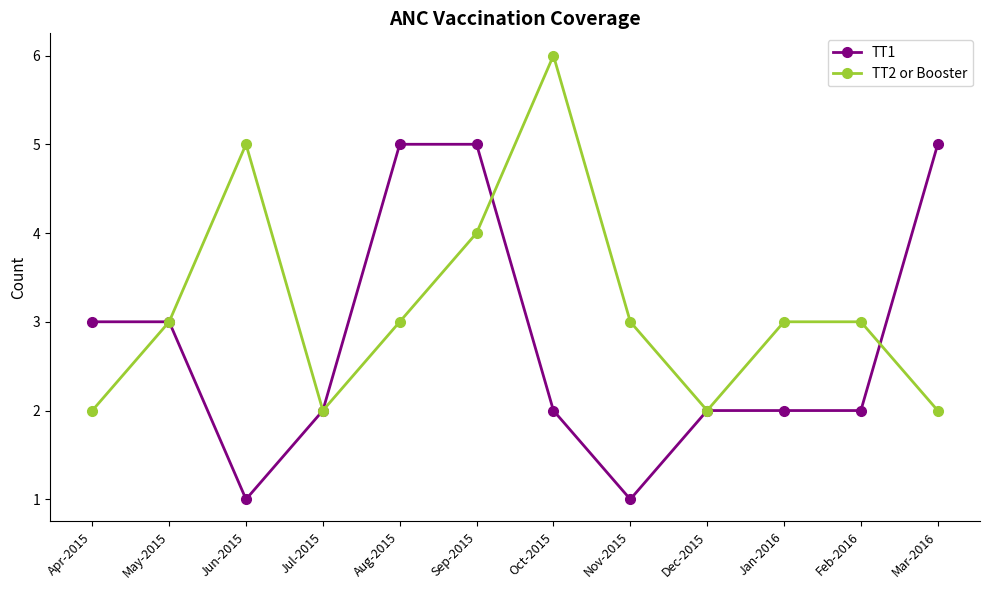

At which category does the chart reach its peak across all series?

Oct-2015